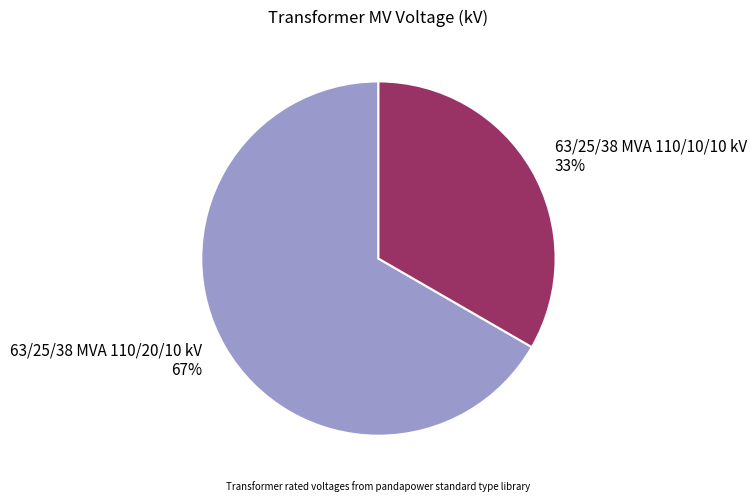

What percentage is the 63/25/38 MVA 110/20/10 kV slice, to the nearest percent?

67%